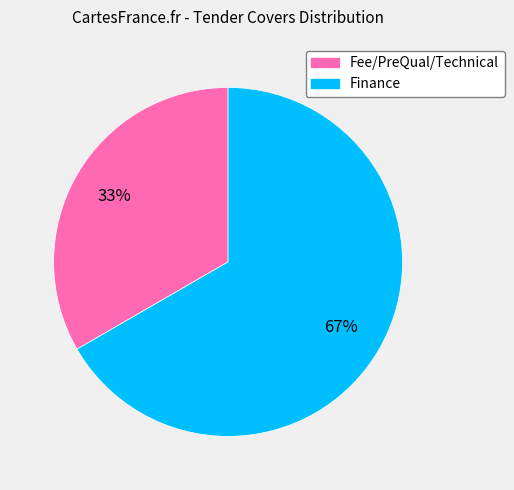

Is there a majority slice in this chart?

Yes